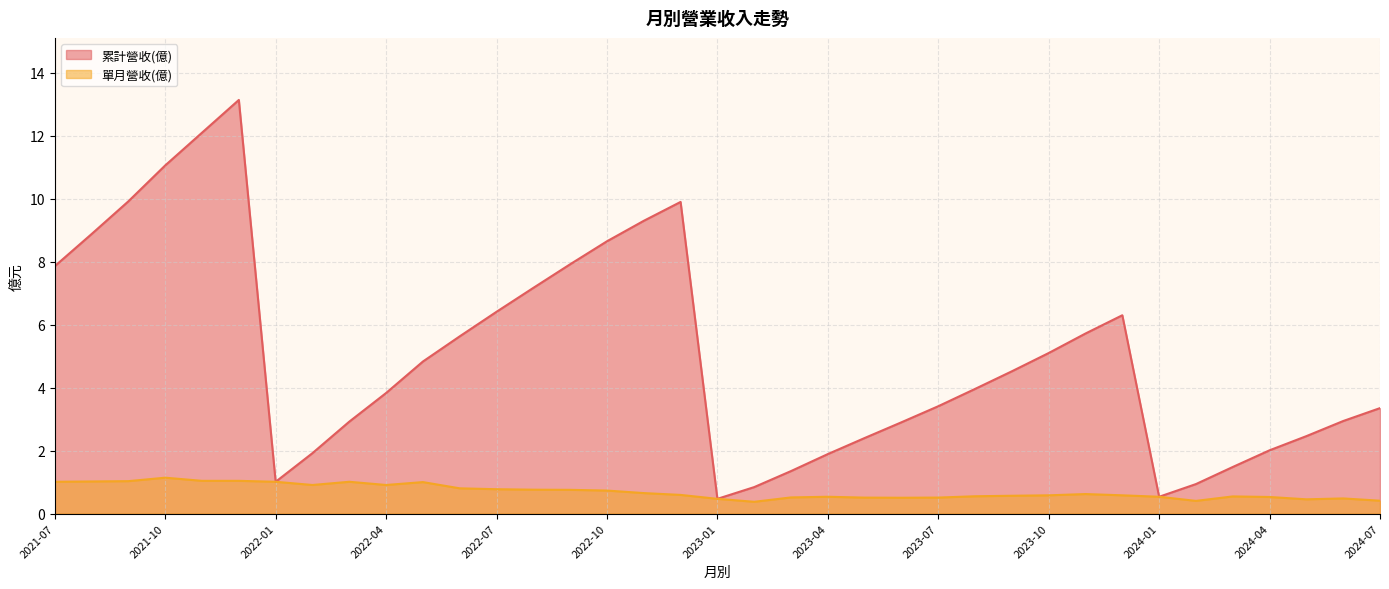

What is the difference between the second highest and minimum values in the 單月營收(億) series?

0.7